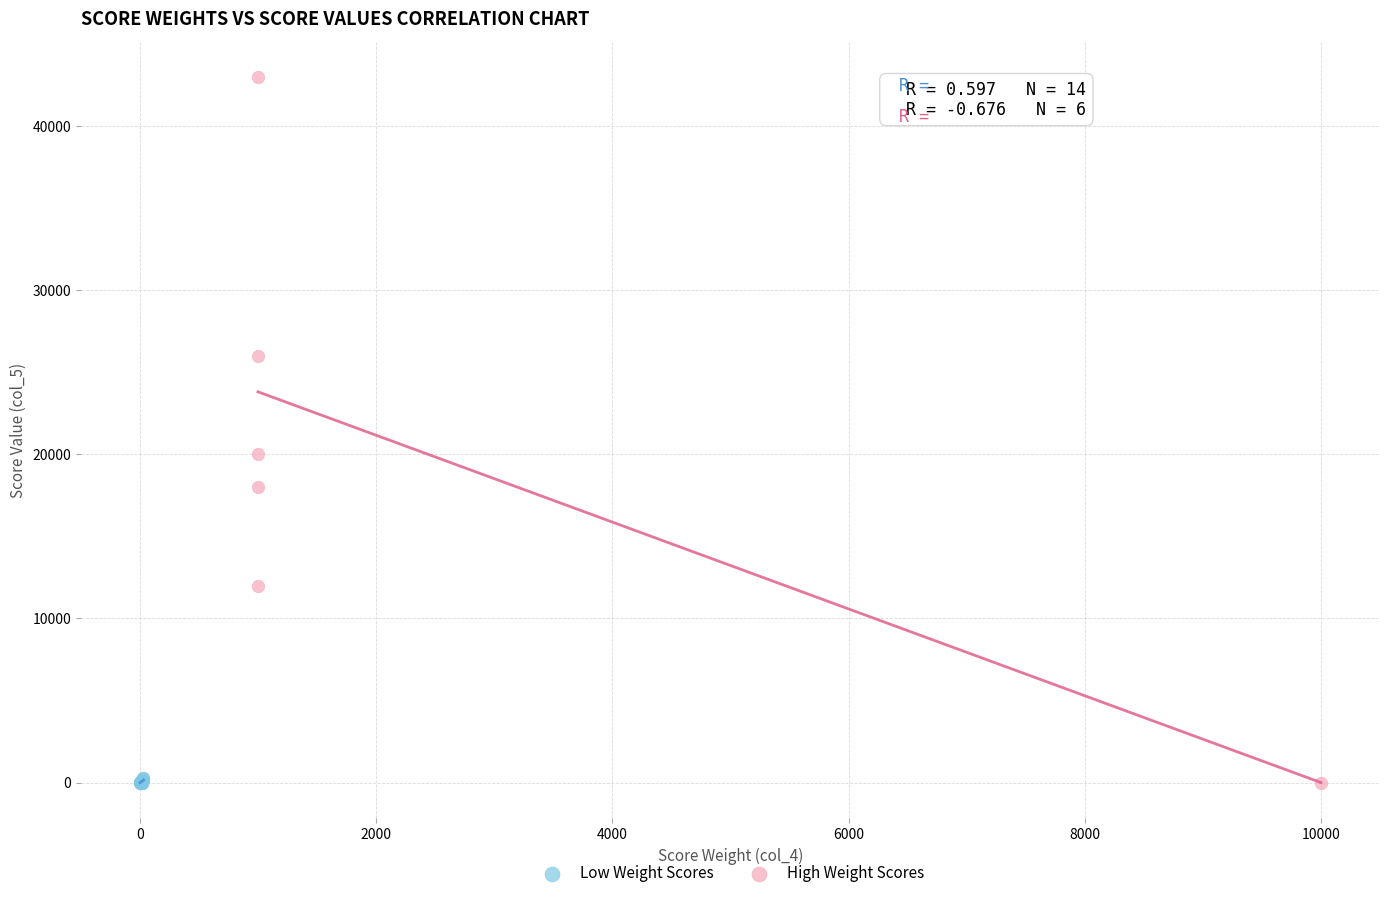

Which series contains the highest Y value?

High Weight Scores